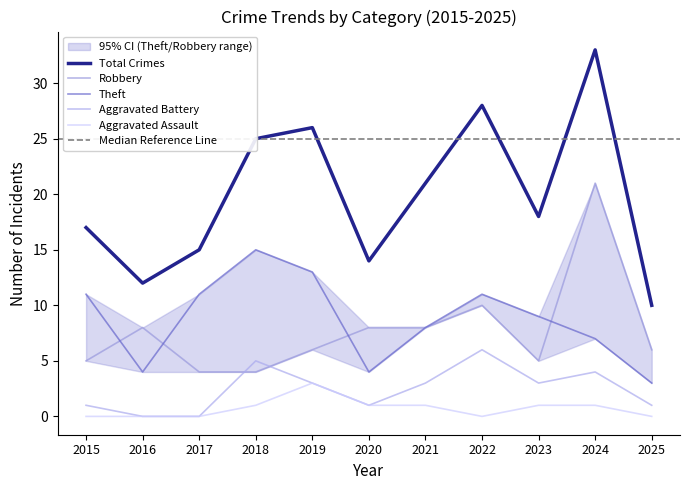

Reading right to left, extract all data points from this chart.

Robbery: 6	21	5	10	8	8	6	4	4	8	5
Theft: 3	7	9	11	8	4	13	15	11	4	11
Total: 10	33	18	28	21	14	26	25	15	12	17
Aggravated Battery: 1	4	3	6	3	1	3	5	0	0	1
Aggravated Assault: 0	1	1	0	1	1	3	1	0	0	0